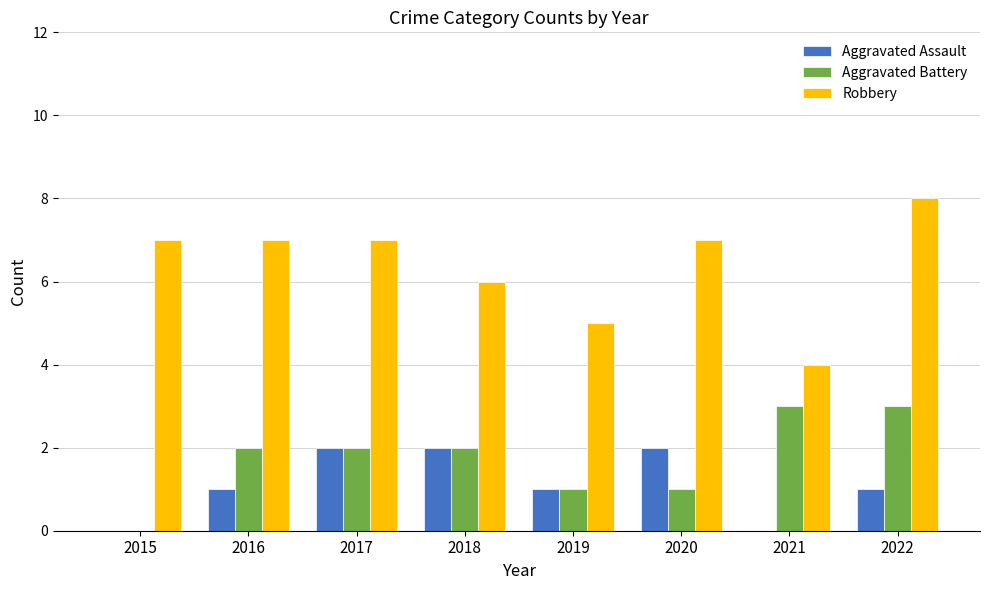

What is the approximate value of Robbery at 2020?

7